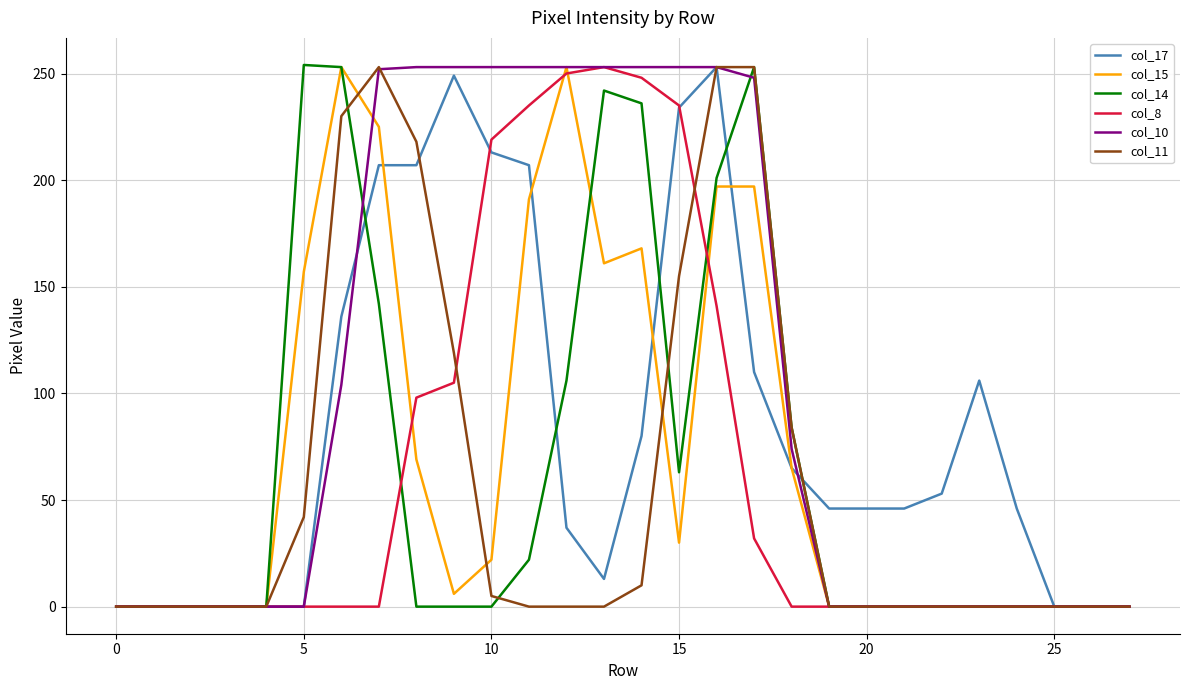

How many distinct data groups are displayed?

6